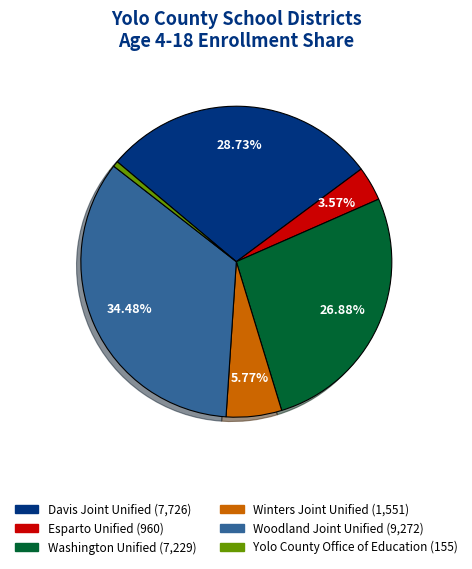

Is there a majority slice in this chart?

No